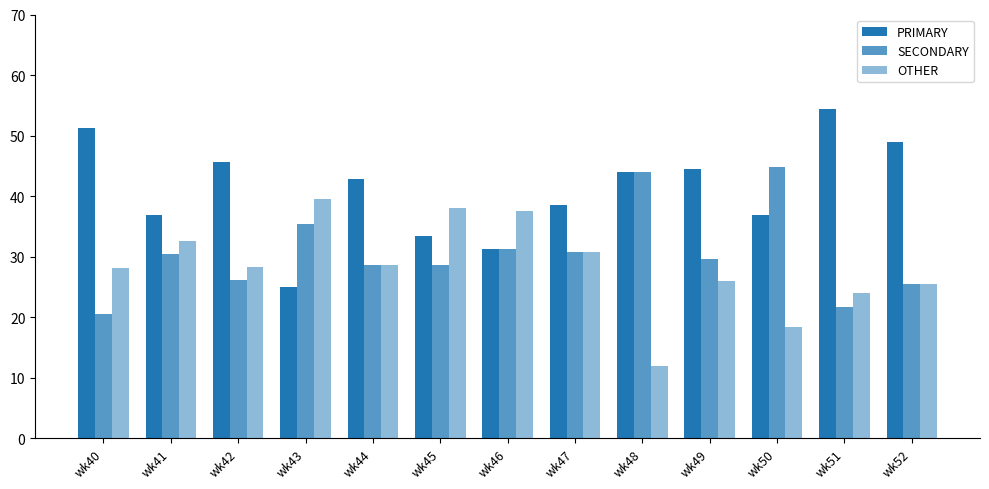

Does the chart contain stacked bars?

No